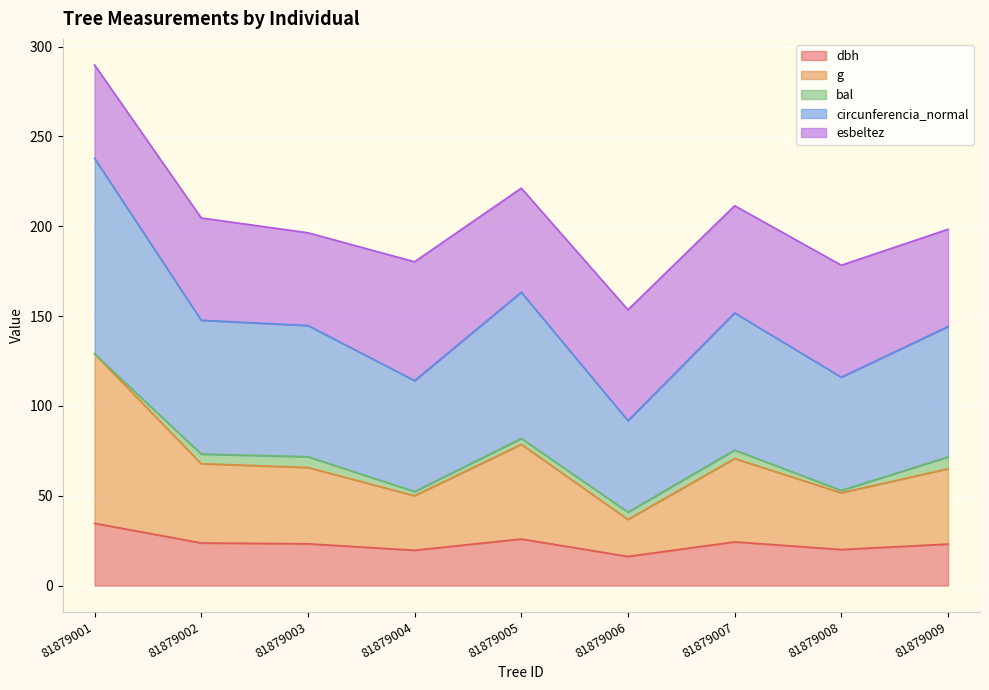

What is the lowest value of the dbh series?

16.2